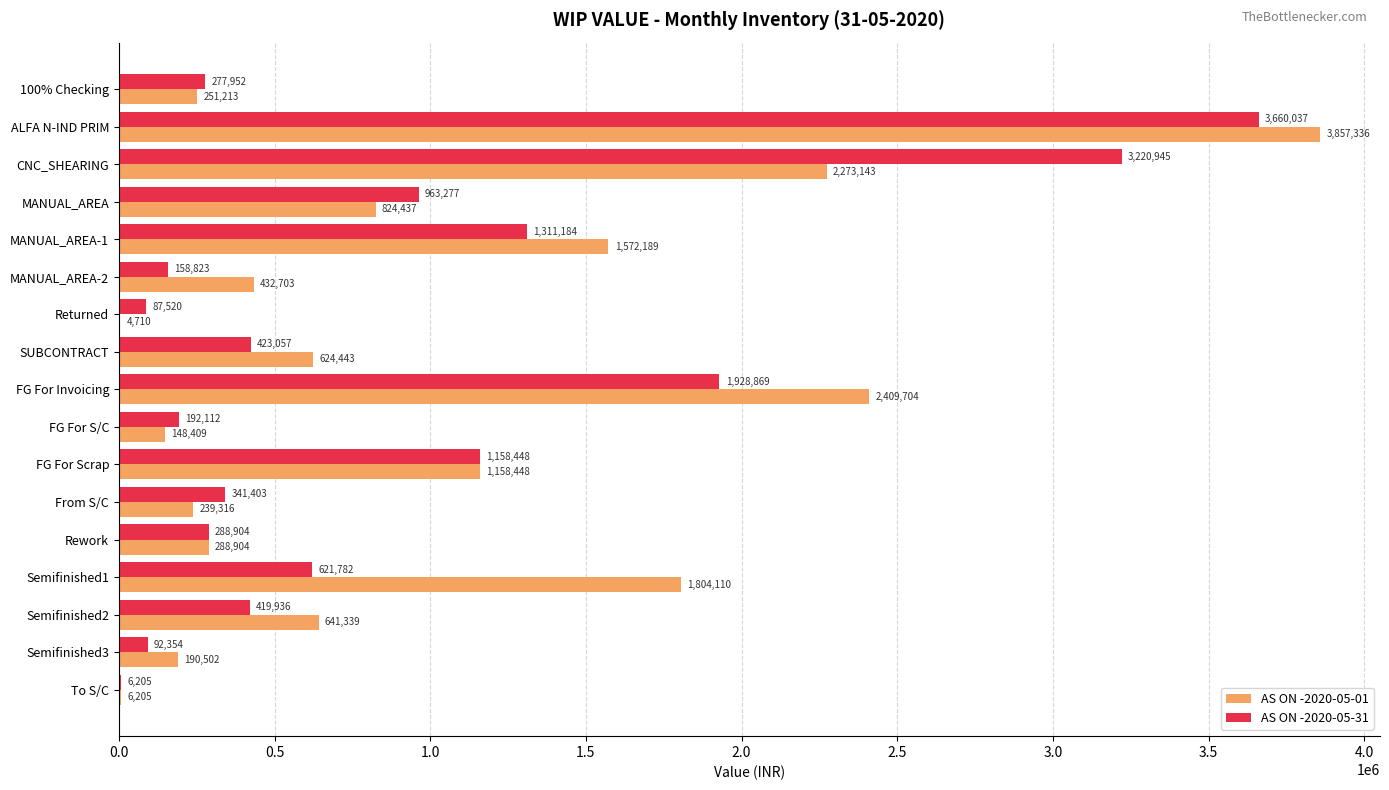

Which series has the largest total across all categories?

AS ON -2020-05-01